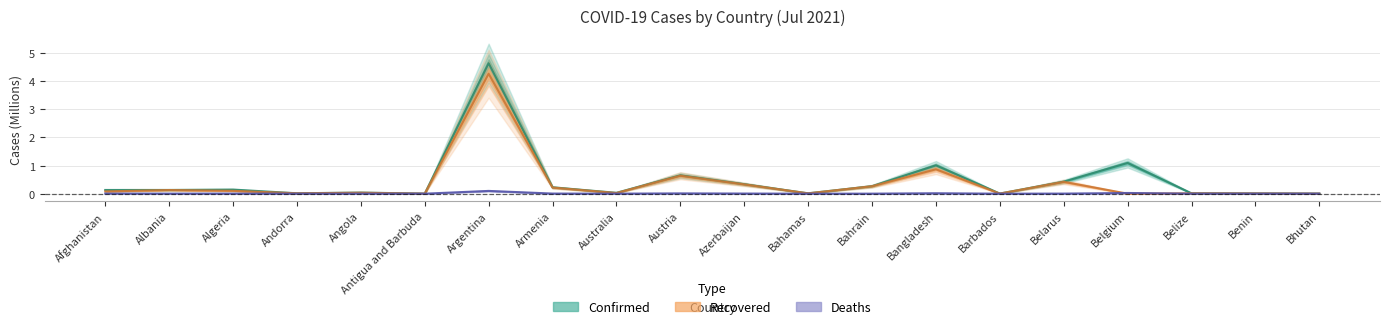

Which series ends up on top after the final intersection of Recovered and Deaths?

Recovered